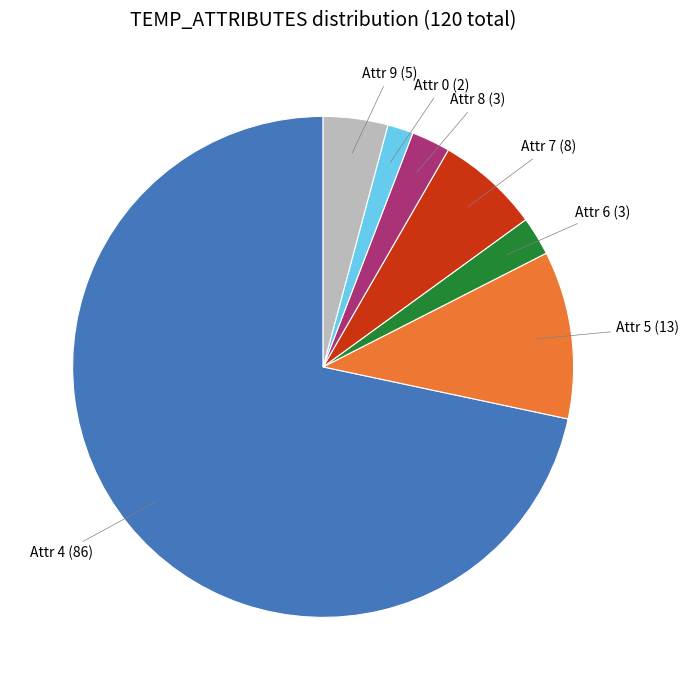

Does any single category account for the majority?

Yes